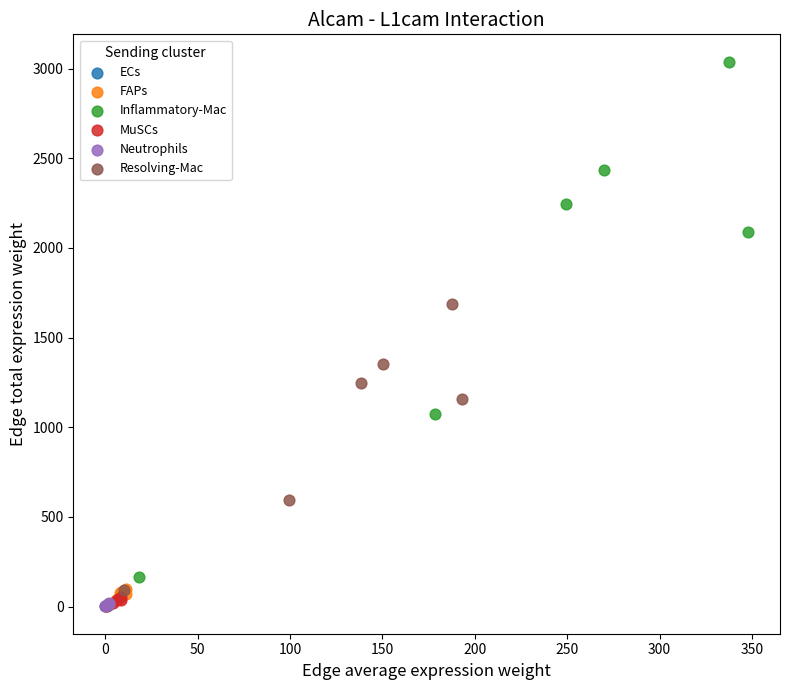

Which series has the largest Y range (max minus min)?

Inflammatory-Mac